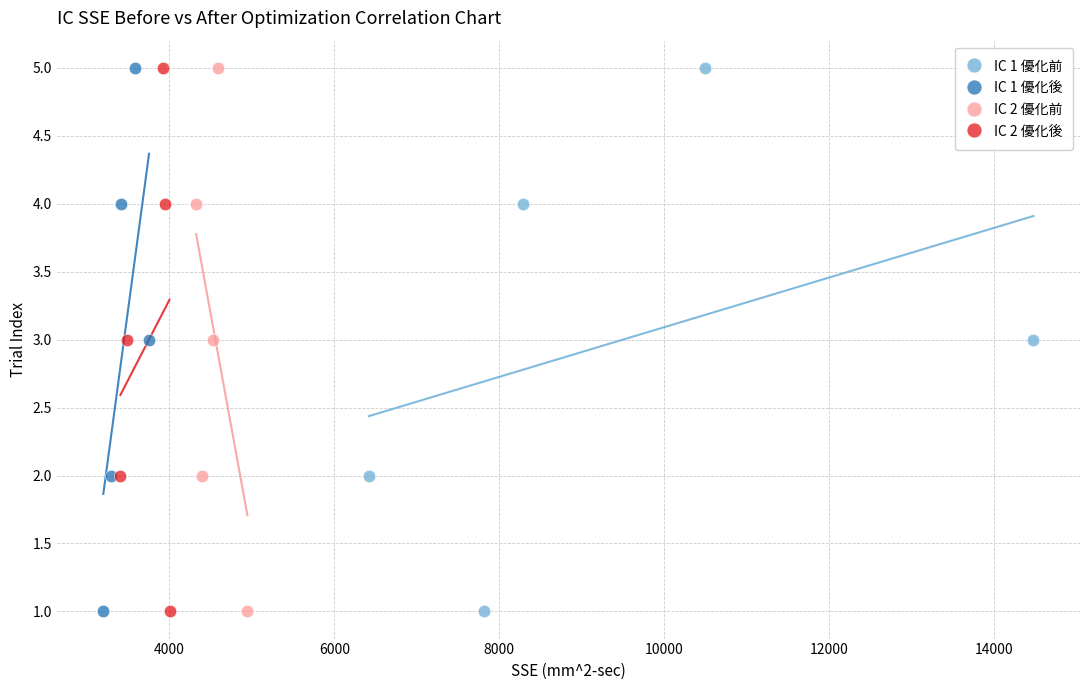

What are all the series names shown in the legend?

IC 1 優化前, IC 1 優化後, IC 2 優化前, IC 2 優化後